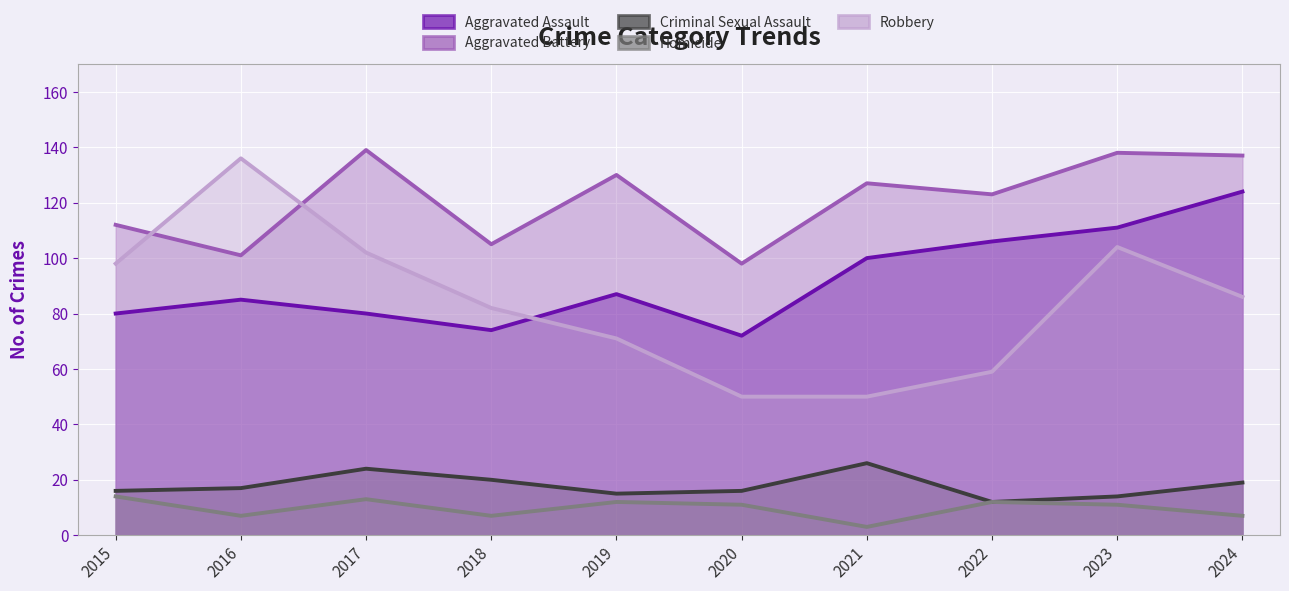

The Aggravated Assault series shows 146 at 2016. True or false?

False